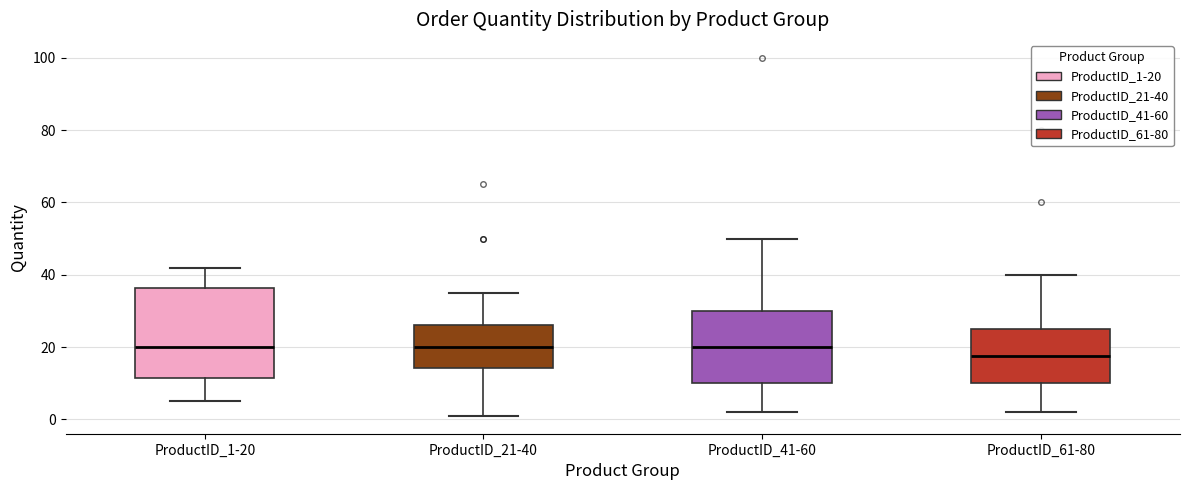

Reading left to right, transcribe this box plot: for each box, give where its median line is, the range the box spans, and where its two whiskers end, as read against the y-axis. The values are not printed on the chart, so give them approximately, as read against the axis.

ProductID_1-20: median 20, box 12 to 36, whiskers 6 to 42
ProductID_21-40: median 20, box 14 to 26, whiskers 2 to 36
ProductID_41-60: median 20, box 10 to 30, whiskers 2 to 50
ProductID_61-80: median 18, box 10 to 26, whiskers 2 to 40